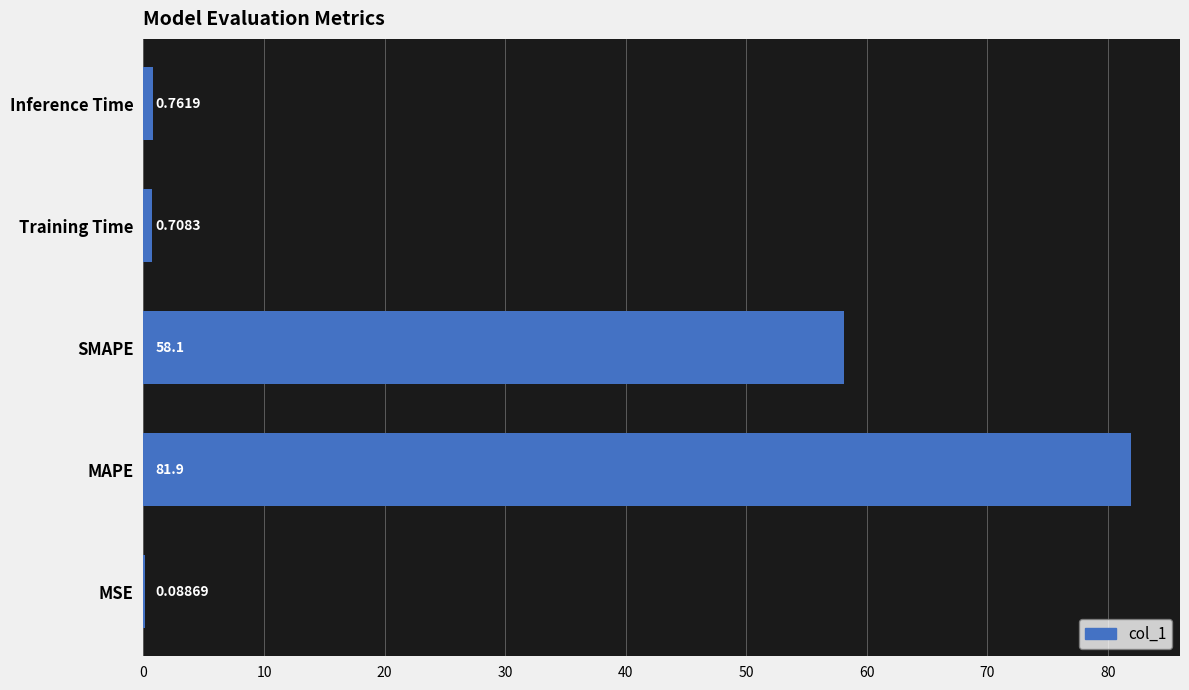

What is the average value?

28.3